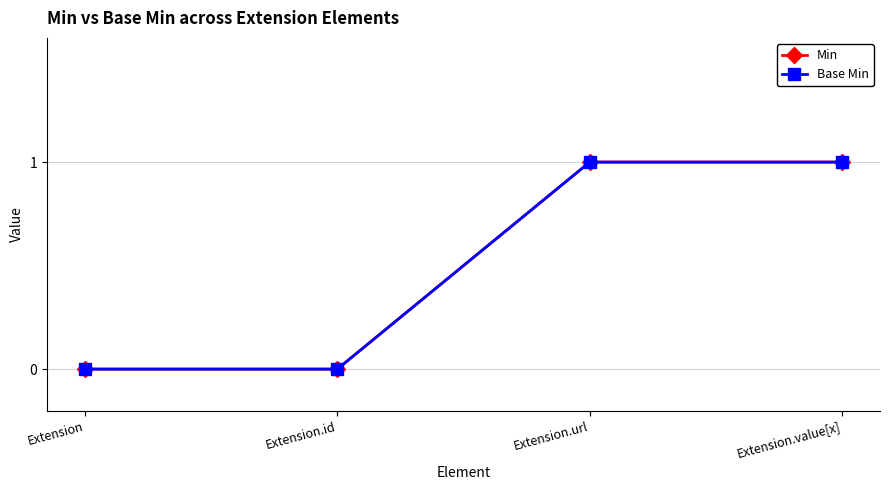

Is this an area chart (filled region under the line)?

No